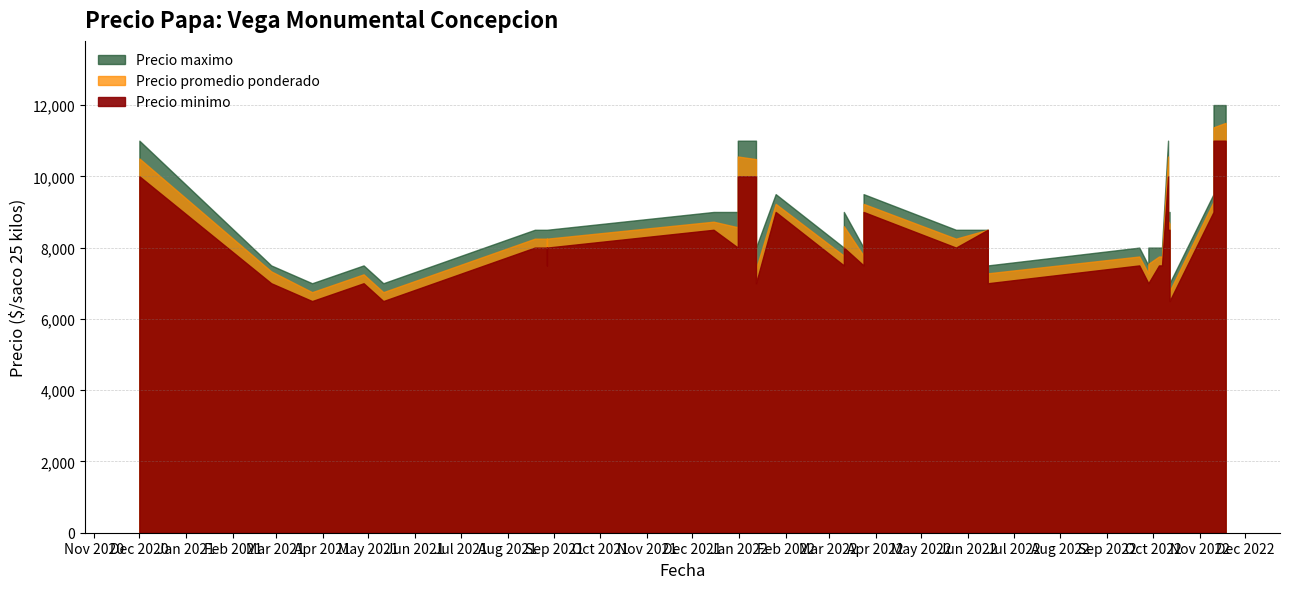

What is the sum of the Precio minimo values at 2020-12-01 and 2022-10-07?

17500